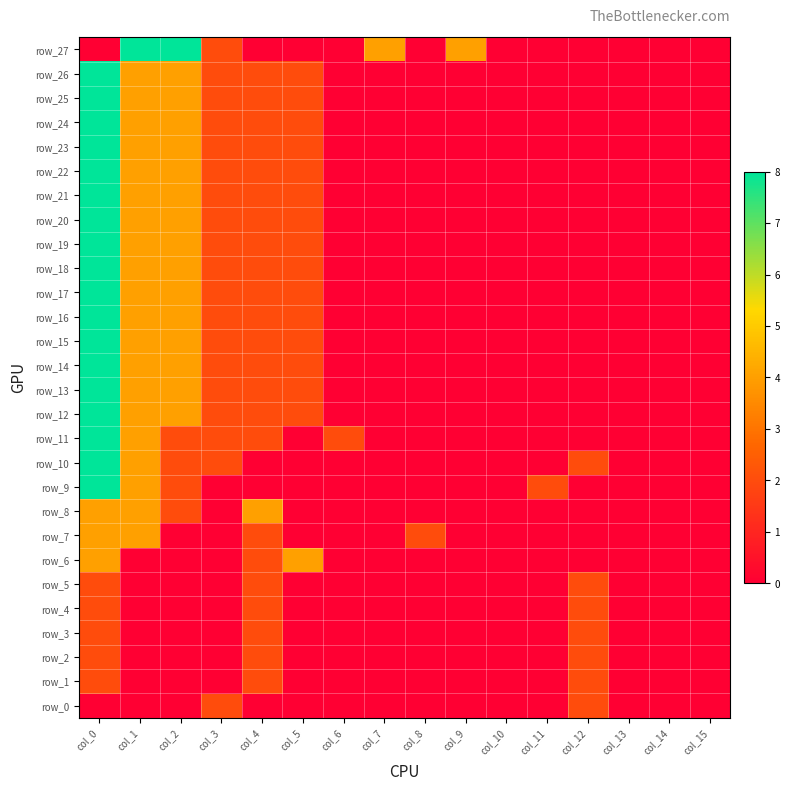

Reading left to right, what are all the values shown in this chart?

row_0: 0	0	0	2	0	0	0	0	0	0	0	0	2	0	0	0
row_1: 2	0	0	0	2	0	0	0	0	0	0	0	2	0	0	0
row_2: 2	0	0	0	2	0	0	0	0	0	0	0	2	0	0	0
row_3: 2	0	0	0	2	0	0	0	0	0	0	0	2	0	0	0
row_4: 2	0	0	0	2	0	0	0	0	0	0	0	2	0	0	0
row_5: 2	0	0	0	2	0	0	0	0	0	0	0	2	0	0	0
row_6: 4	0	0	0	2	4	0	0	0	0	0	0	0	0	0	0
row_7: 4	4	0	0	2	0	0	0	2	0	0	0	0	0	0	0
row_8: 4	4	2	0	4	0	0	0	0	0	0	0	0	0	0	0
row_9: 8	4	2	0	0	0	0	0	0	0	0	2	0	0	0	0
row_10: 8	4	2	2	0	0	0	0	0	0	0	0	2	0	0	0
row_11: 8	4	2	2	2	0	2	0	0	0	0	0	0	0	0	0
row_12: 8	4	4	2	2	2	0	0	0	0	0	0	0	0	0	0
row_13: 8	4	4	2	2	2	0	0	0	0	0	0	0	0	0	0
row_14: 8	4	4	2	2	2	0	0	0	0	0	0	0	0	0	0
row_15: 8	4	4	2	2	2	0	0	0	0	0	0	0	0	0	0
row_16: 8	4	4	2	2	2	0	0	0	0	0	0	0	0	0	0
row_17: 8	4	4	2	2	2	0	0	0	0	0	0	0	0	0	0
row_18: 8	4	4	2	2	2	0	0	0	0	0	0	0	0	0	0
row_19: 8	4	4	2	2	2	0	0	0	0	0	0	0	0	0	0
row_20: 8	4	4	2	2	2	0	0	0	0	0	0	0	0	0	0
row_21: 8	4	4	2	2	2	0	0	0	0	0	0	0	0	0	0
row_22: 8	4	4	2	2	2	0	0	0	0	0	0	0	0	0	0
row_23: 8	4	4	2	2	2	0	0	0	0	0	0	0	0	0	0
row_24: 8	4	4	2	2	2	0	0	0	0	0	0	0	0	0	0
row_25: 8	4	4	2	2	2	0	0	0	0	0	0	0	0	0	0
row_26: 8	4	4	2	2	2	0	0	0	0	0	0	0	0	0	0
row_27: 0	8	8	2	0	0	0	4	0	4	0	0	0	0	0	0